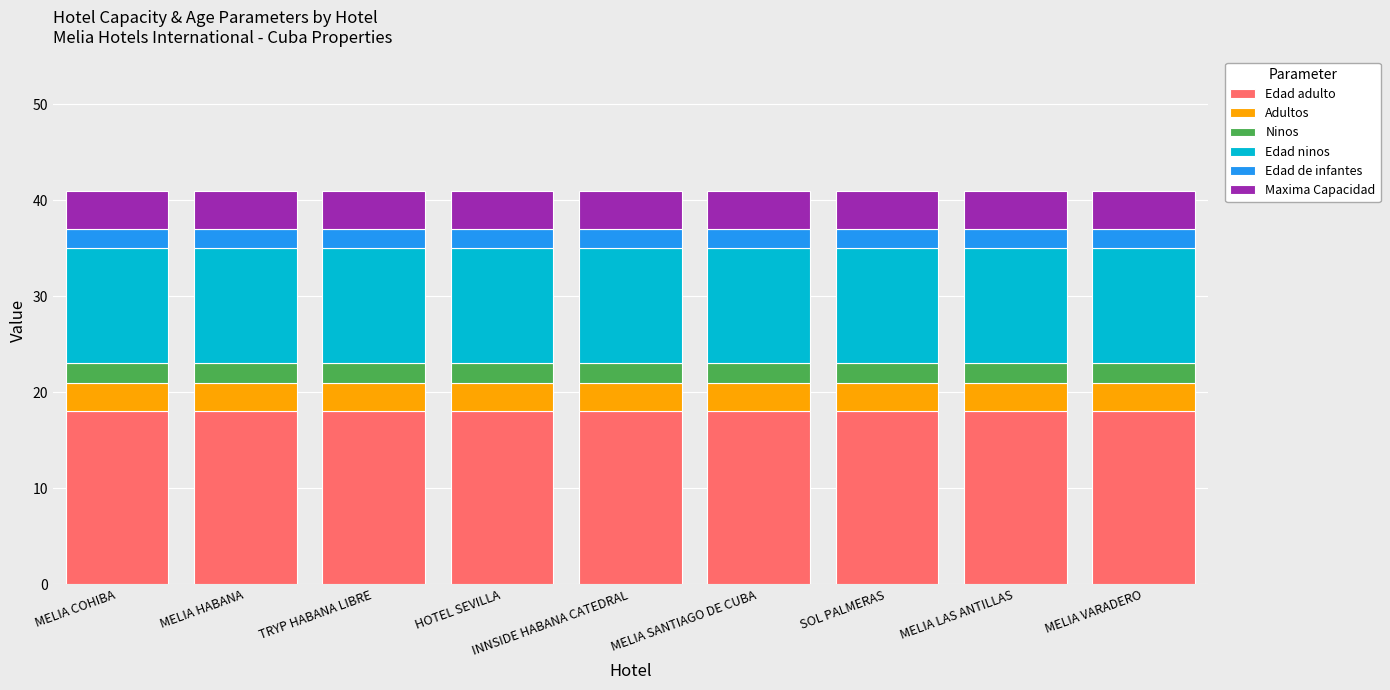

What is the total value across all series at SOL PALMERAS?

41